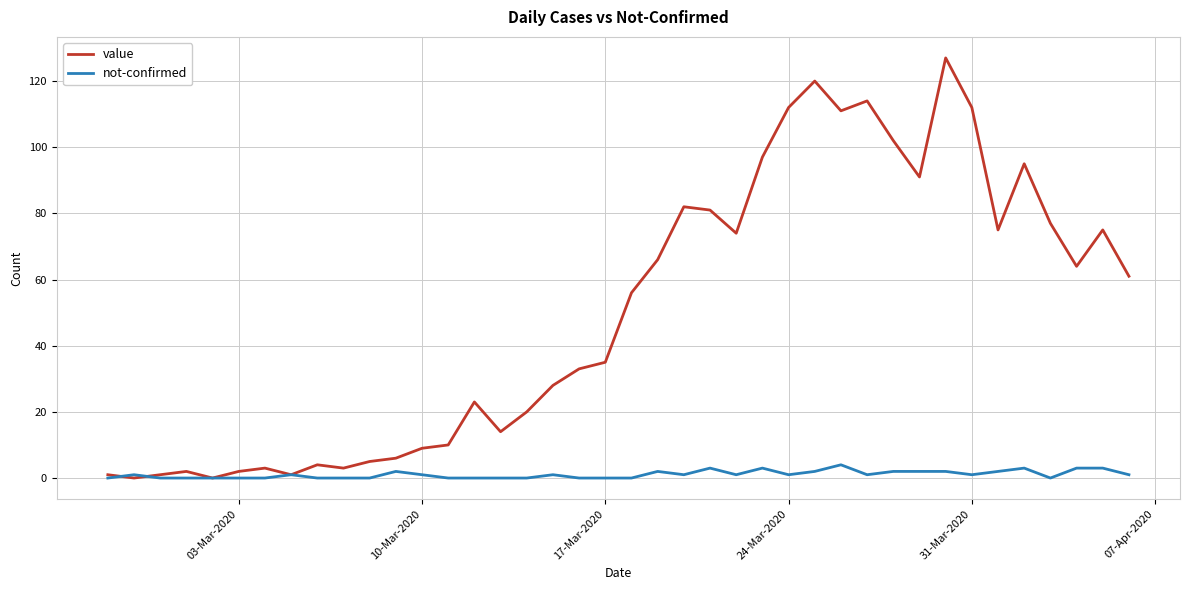

List the series in order of their peak value, lowest first.

not-confirmed, value